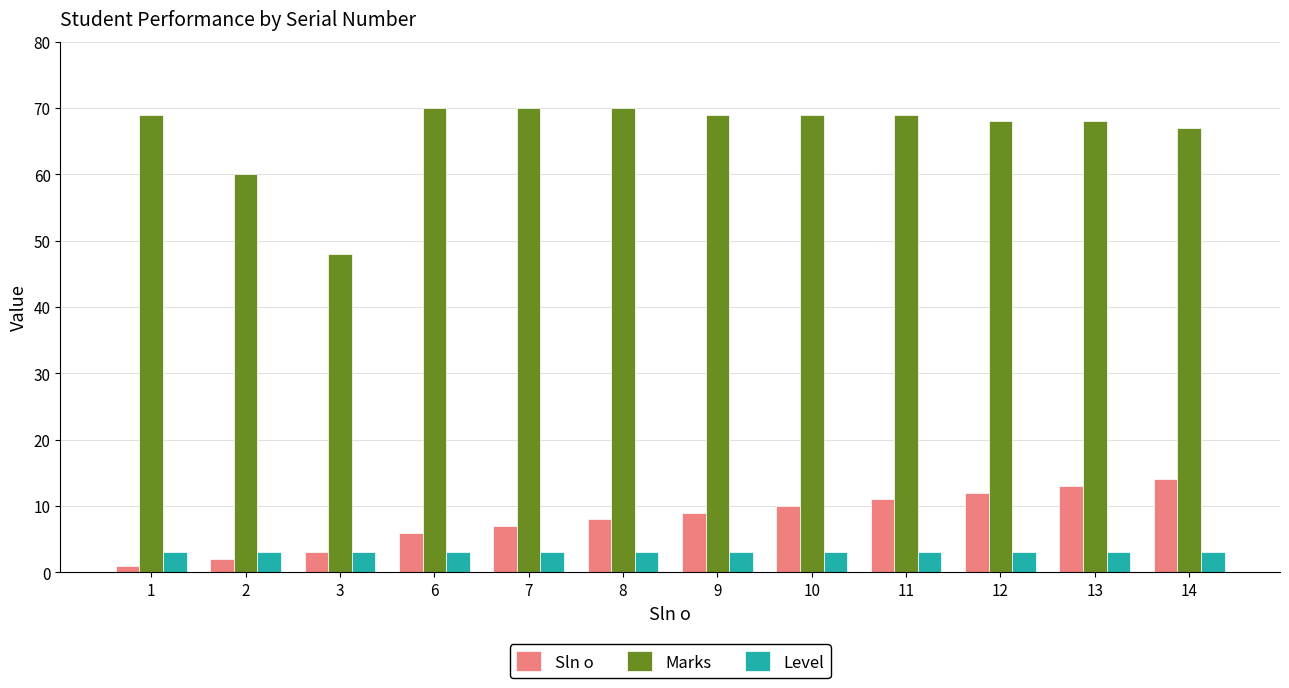

What is the highest value of the Marks series?

70